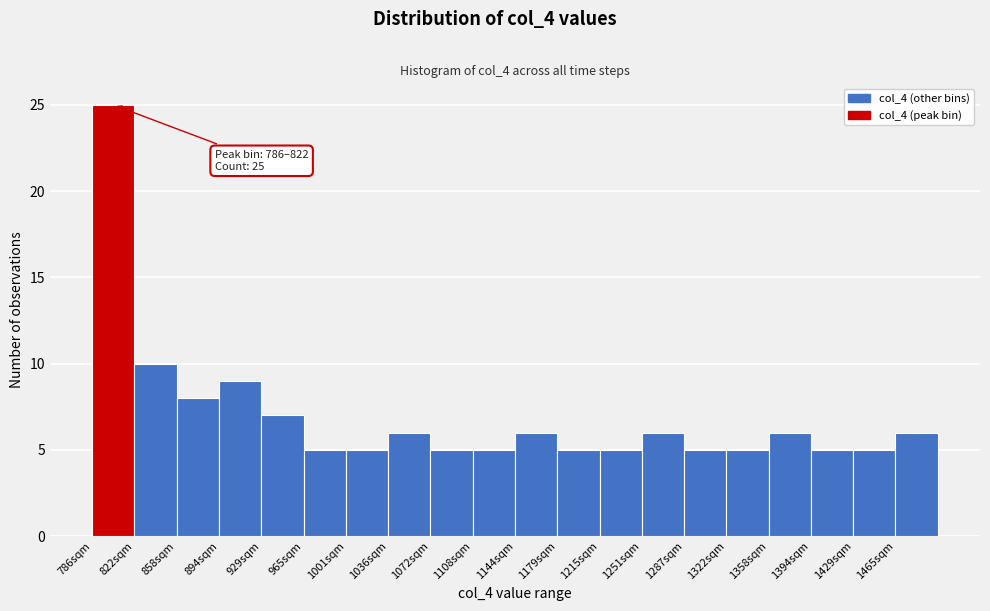

Over which range of the x-axis is the bar tallest?

785 to 825